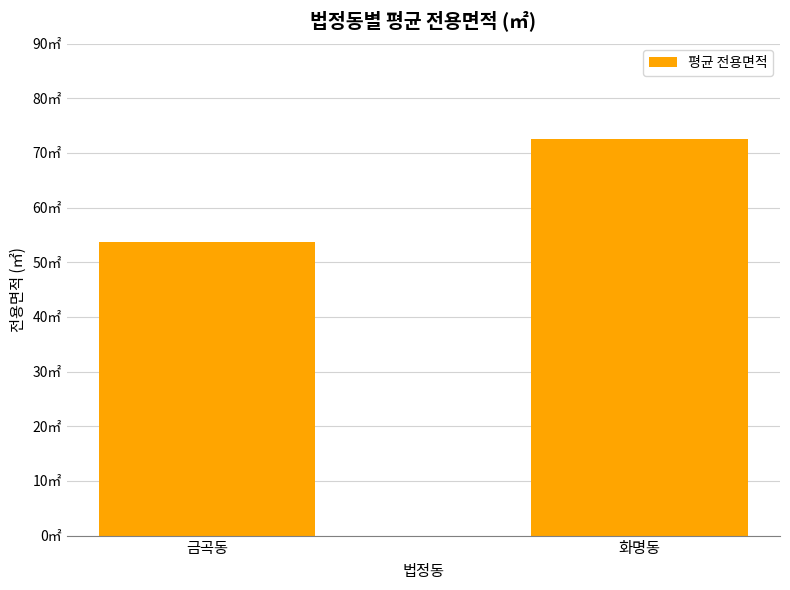

True or false: the data shows 22.1 at 화명동.

False